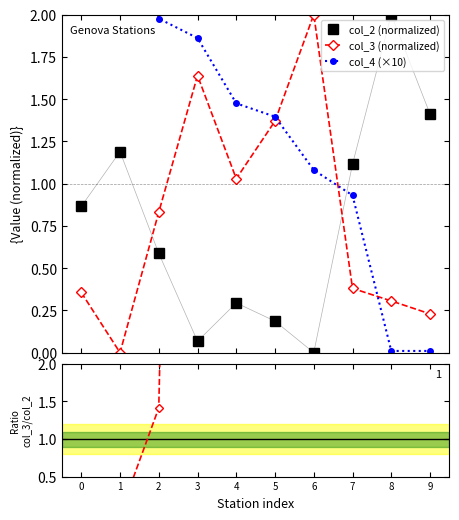

How many times do col_4 (×10) and col_3/col_2 cross each other?

2